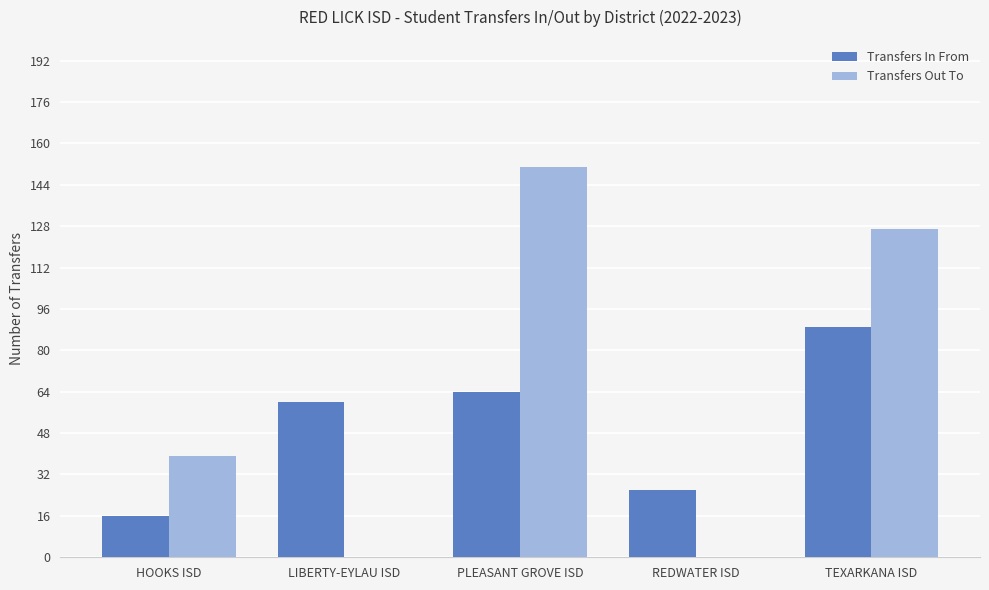

The Transfers Out To series shows 225 at TEXARKANA ISD. True or false?

False